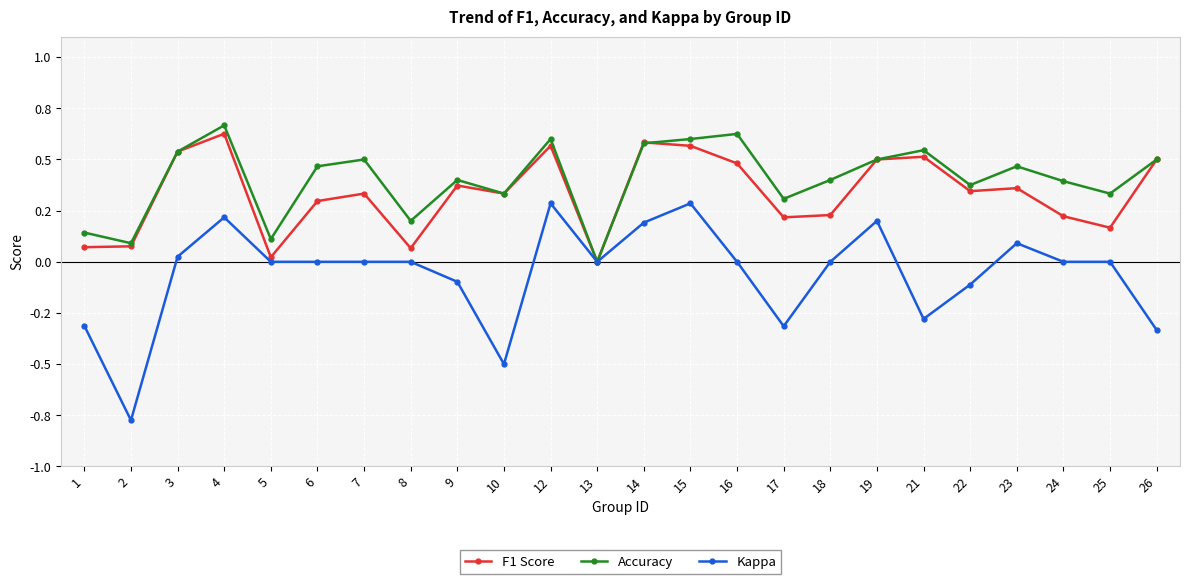

Is this an area chart (filled region under the line)?

No